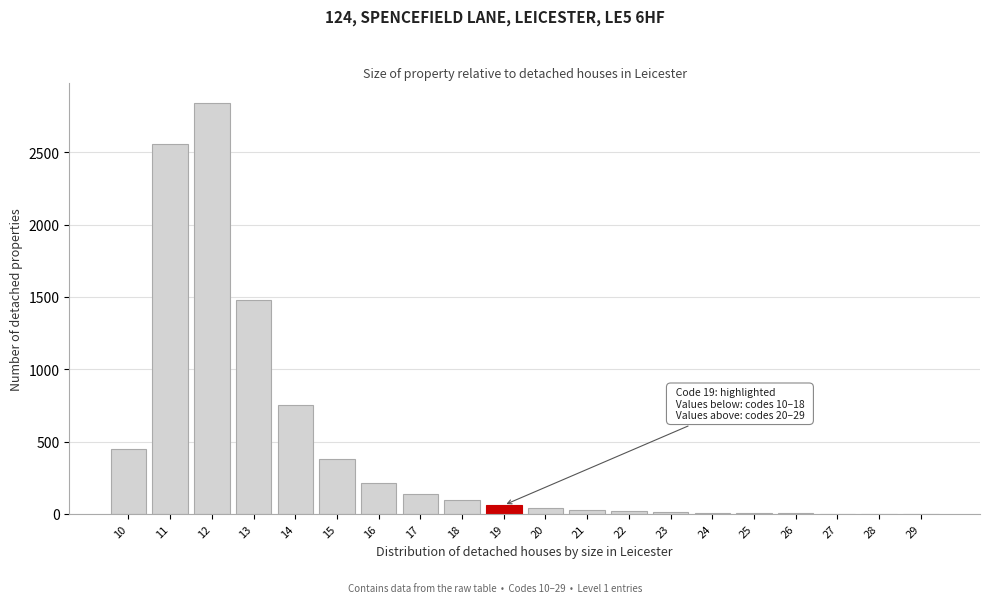

The value at 19 is 60. True or false?

True